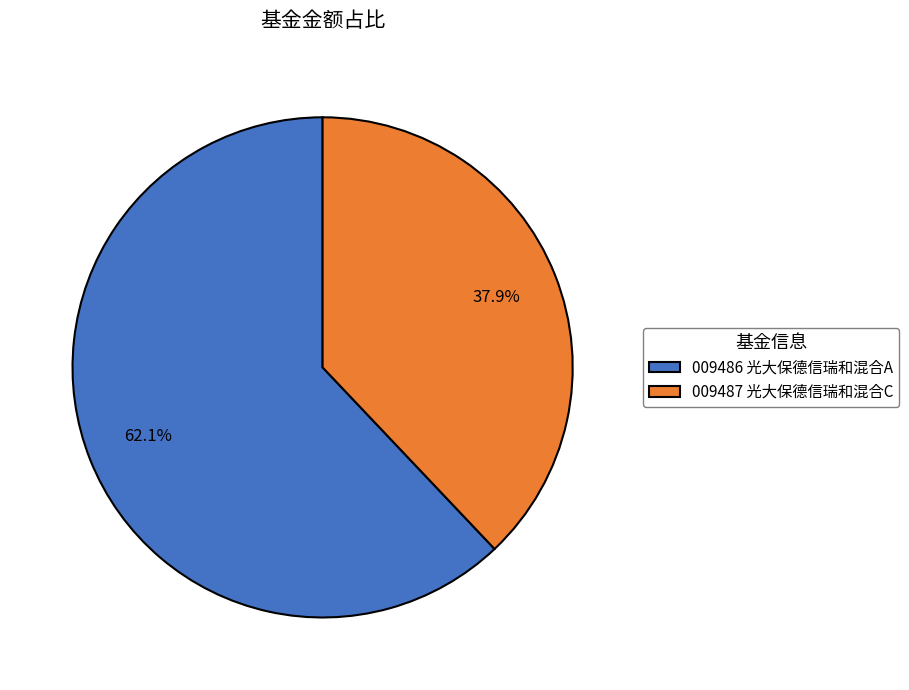

Is the sum of 009487 光大保德信瑞和混合C and 009486 光大保德信瑞和混合A greater than half?

Yes